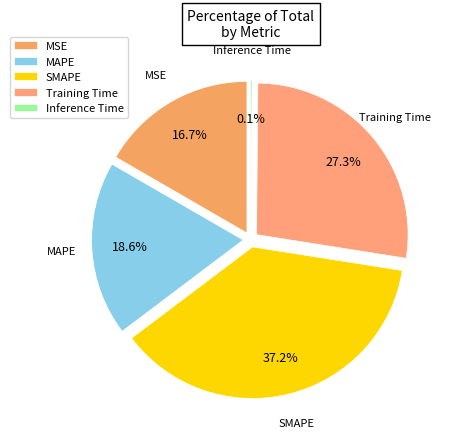

To the nearest percent, what is the combined percentage of SMAPE and MSE?

54%